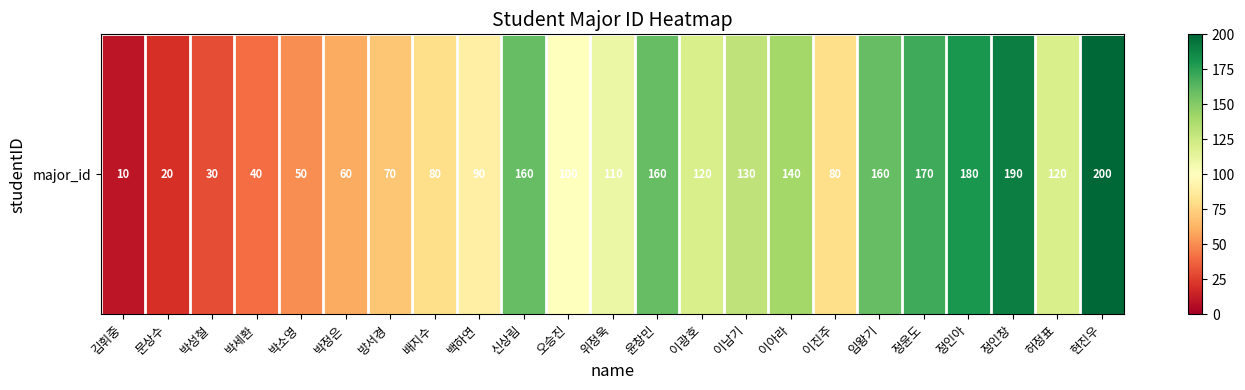

At which category does the chart reach its peak across all series?

현진우